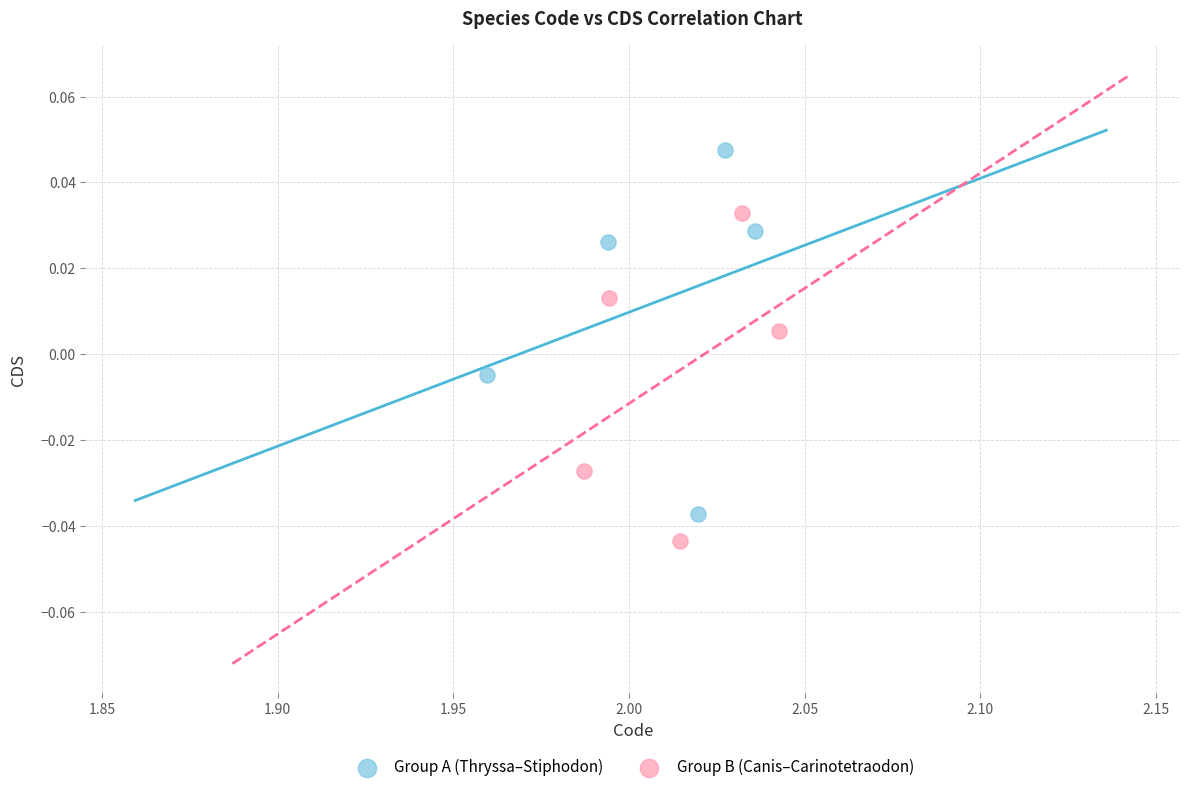

Which series has the largest Y range (max minus min)?

Group A (Thryssa–Stiphodon)